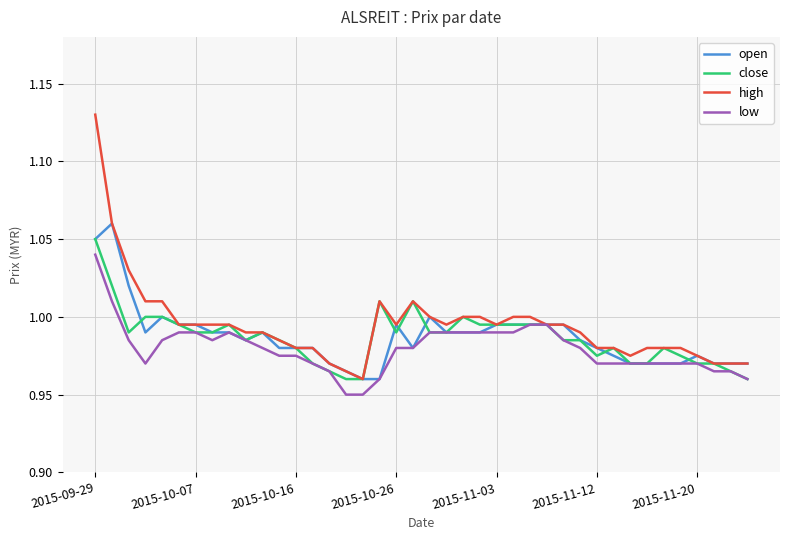

Which series has the widest spread of values?

high